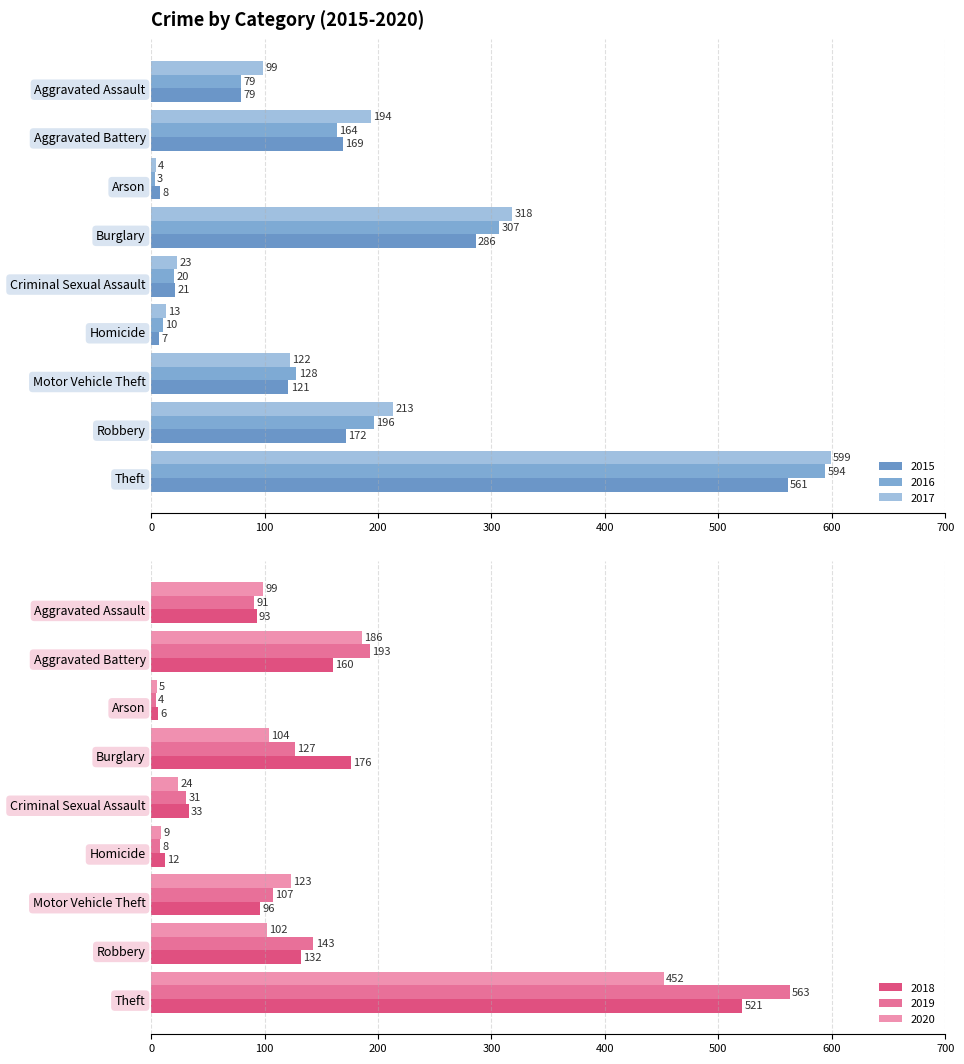

Are the bars grouped side by side (vs. stacked)?

Yes